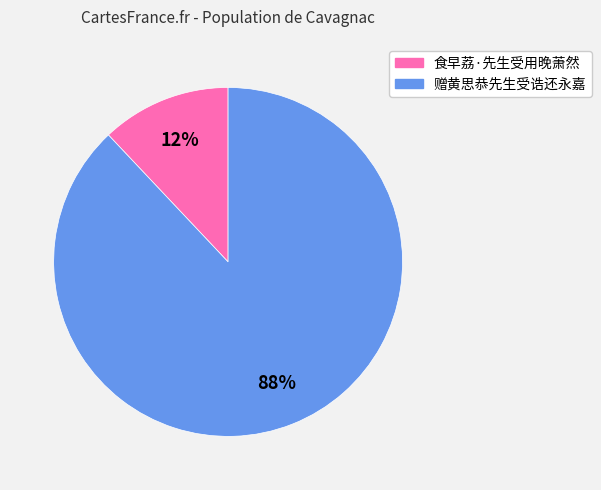

Approximately how many times larger is the value at 赠黄思恭先生受诰还永嘉 compared to 食早荔·先生受用晚萧然?

7.3